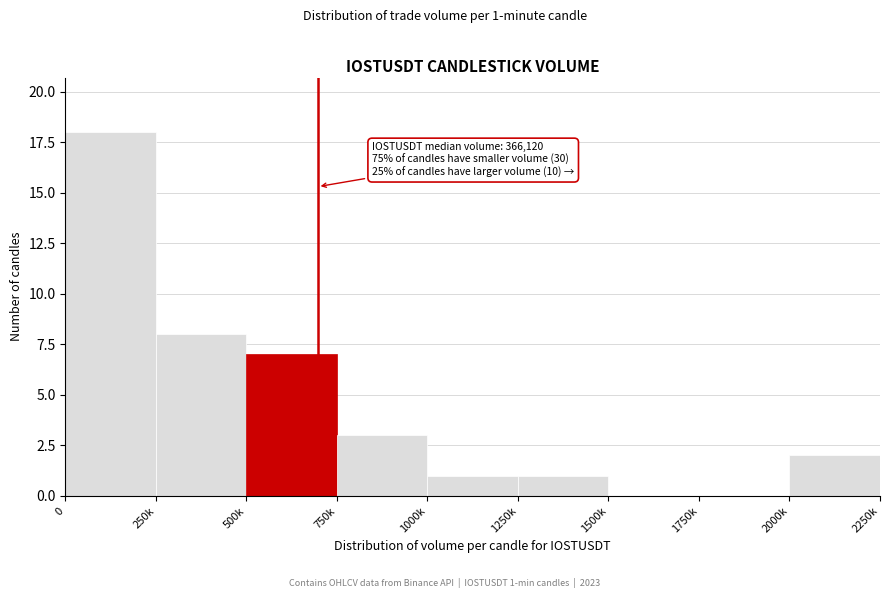

Reading left to right, list all the values displayed in this chart.

0=18	250k=8	500k=7	750k=3	1000k=1	1250k=1	1500k=0	1750k=0	2000k=2